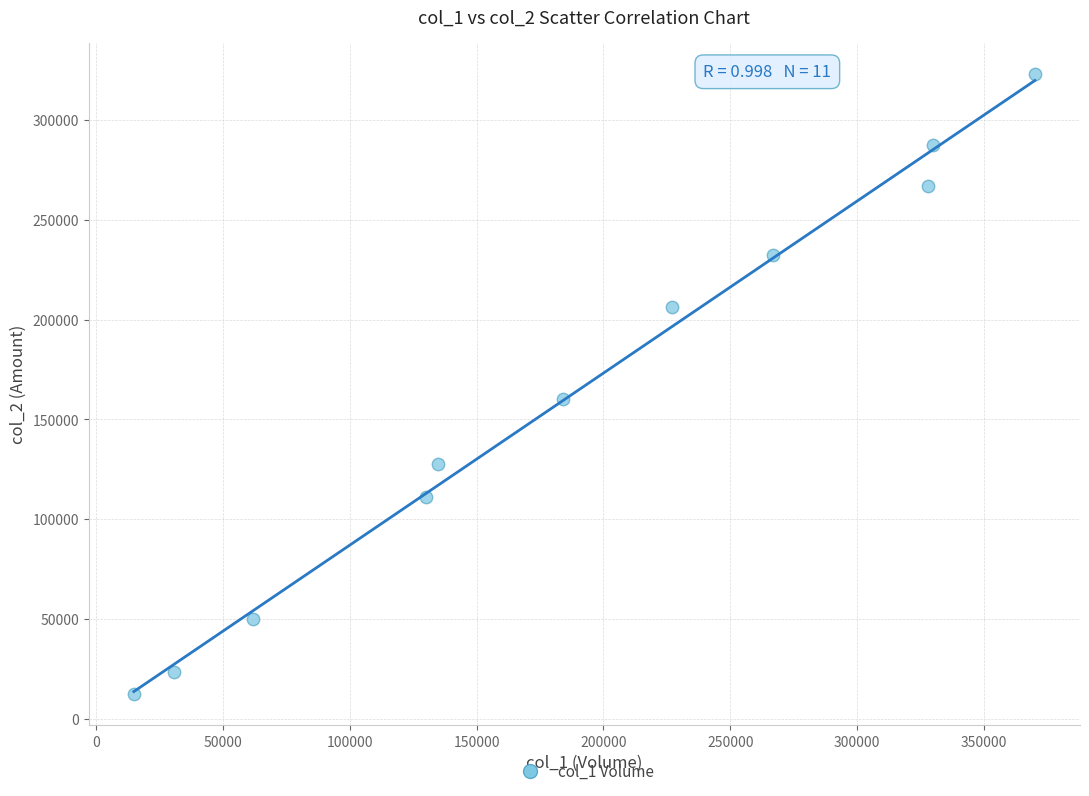

What is the average Y value?

163705